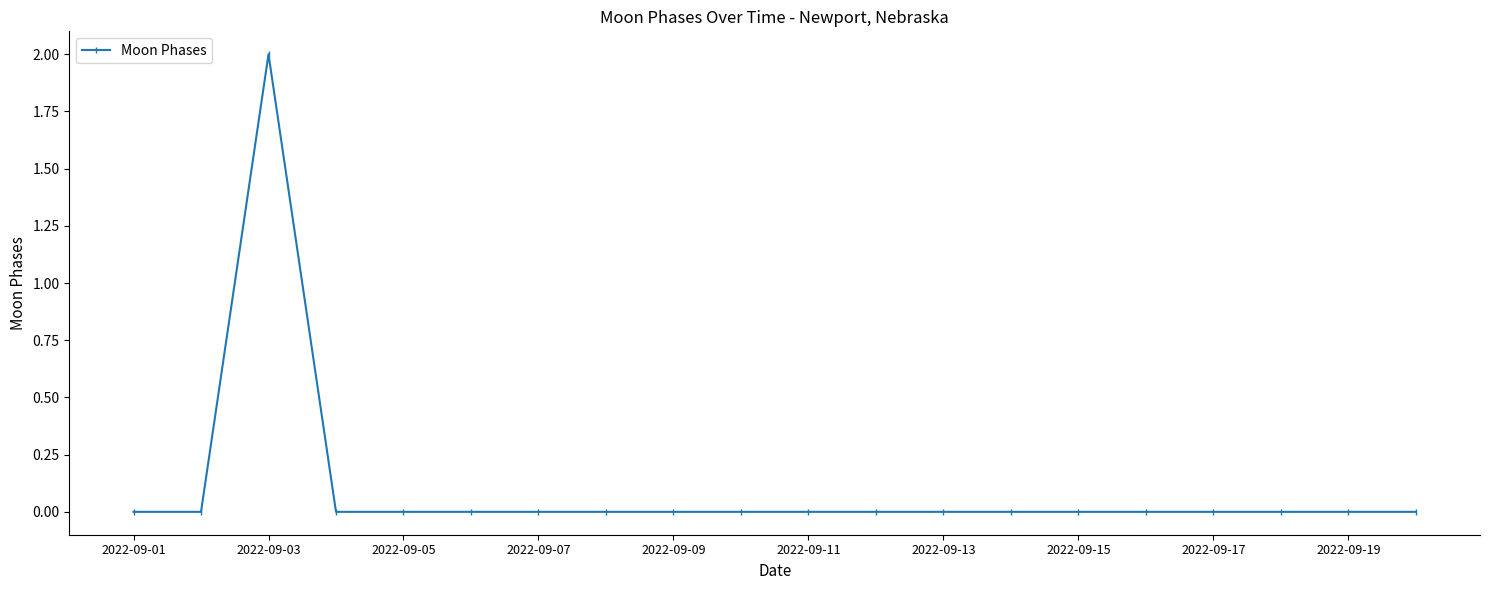

Reading left to right, extract all data points from this chart.

0	0	2	0	0	0	0	0	0	0	0	0	0	0	0	0	0	0	0	0